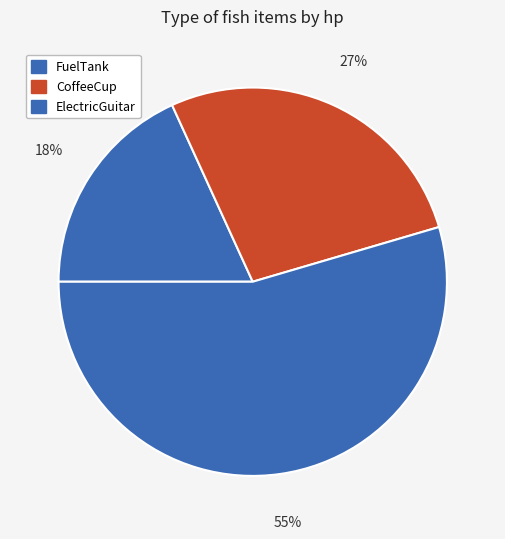

Does any single category account for the majority?

Yes